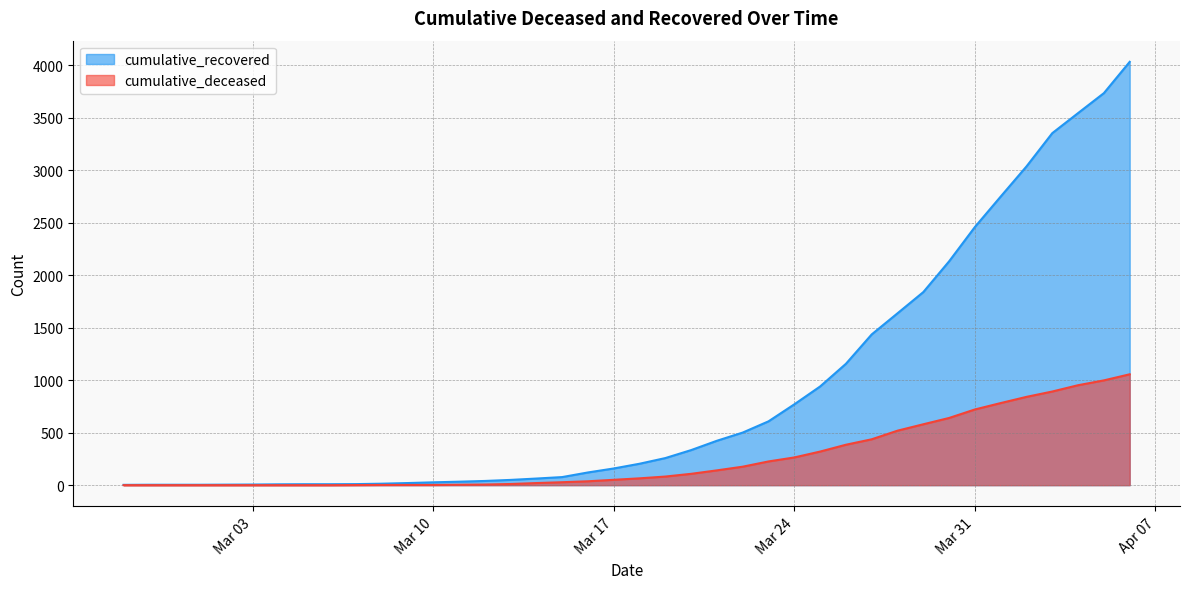

True or false: cumulative_recovered and cumulative_deceased intersect in this chart.

False